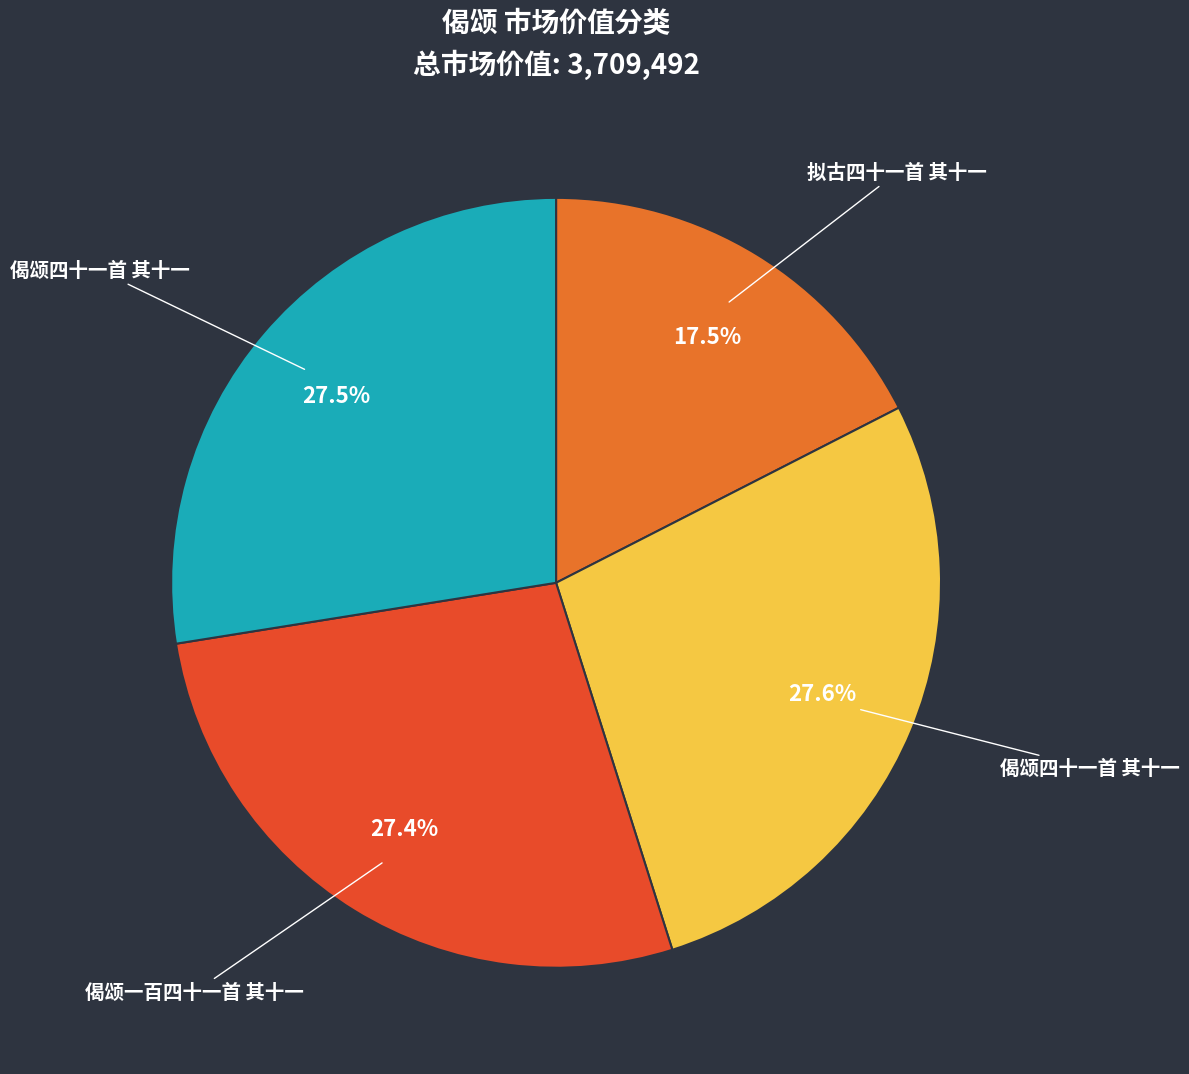

Count the number of slices in the pie.

4